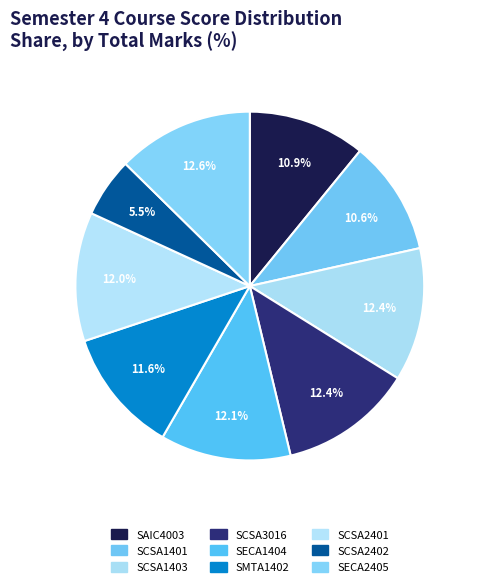

How many segments does this pie chart have?

9